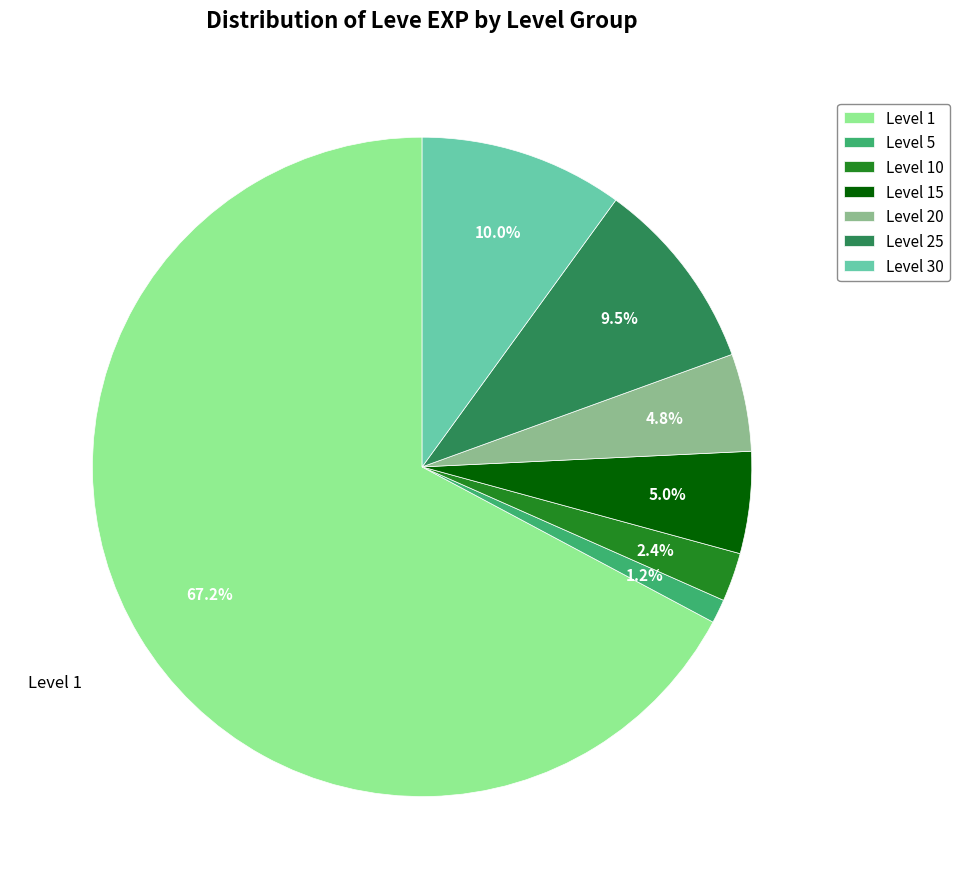

Is there a majority slice in this chart?

Yes